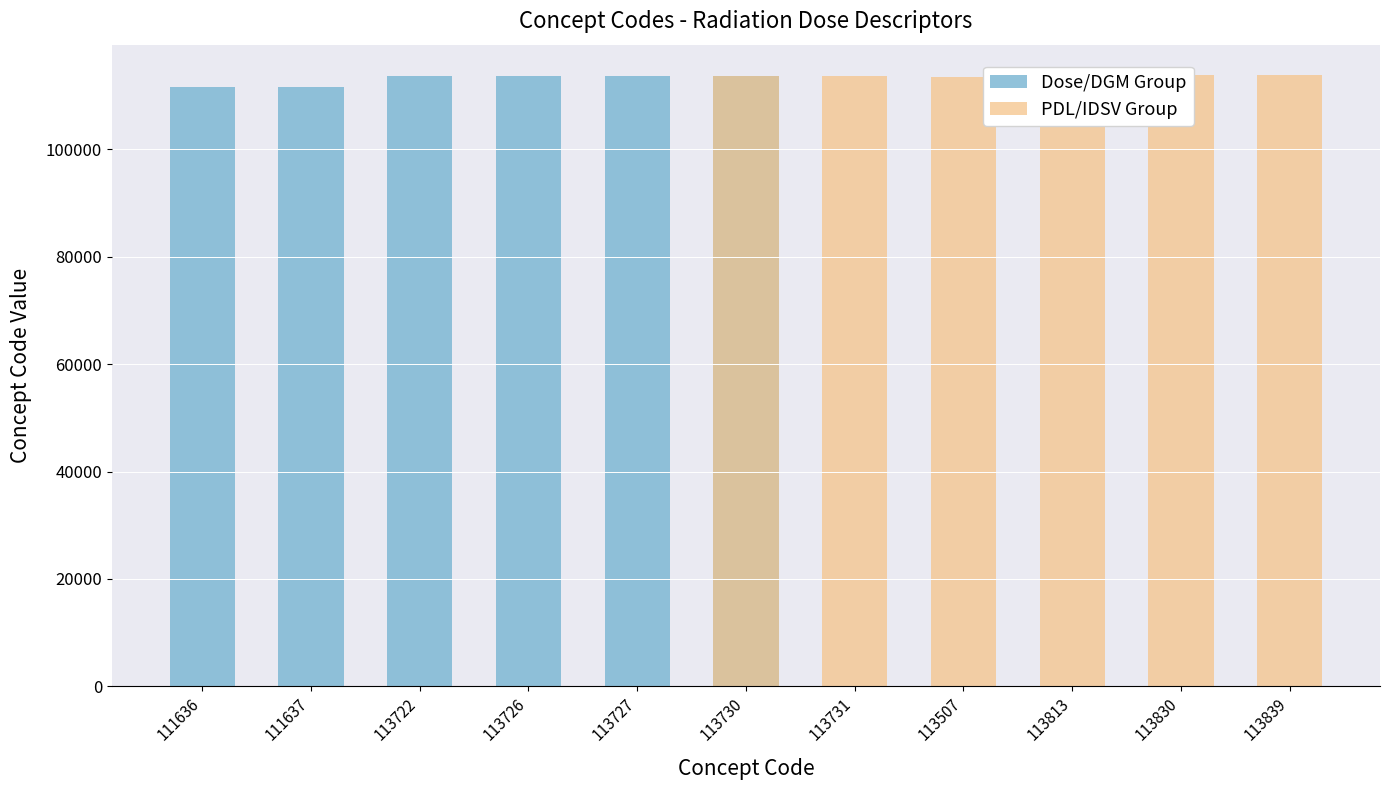

Which has a higher value, 113730 or 111637?

113730